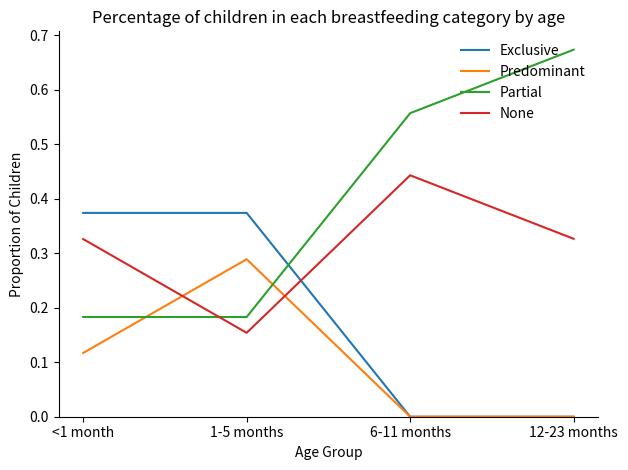

List the series in order of their peak value, highest first.

Partial, None, Exclusive, Predominant